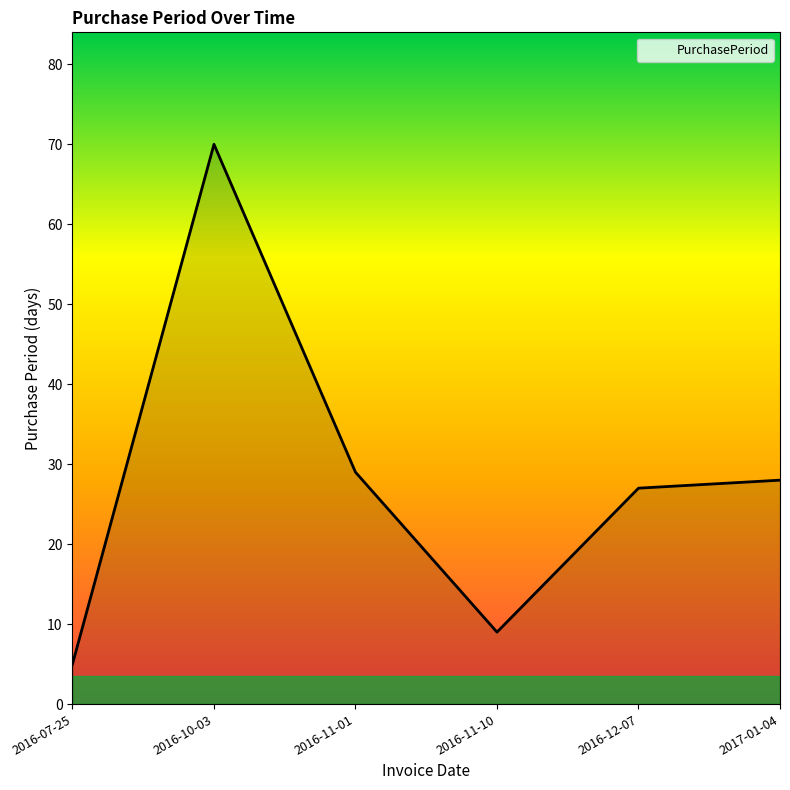

At which category does the chart reach its peak across all series?

2016-10-03